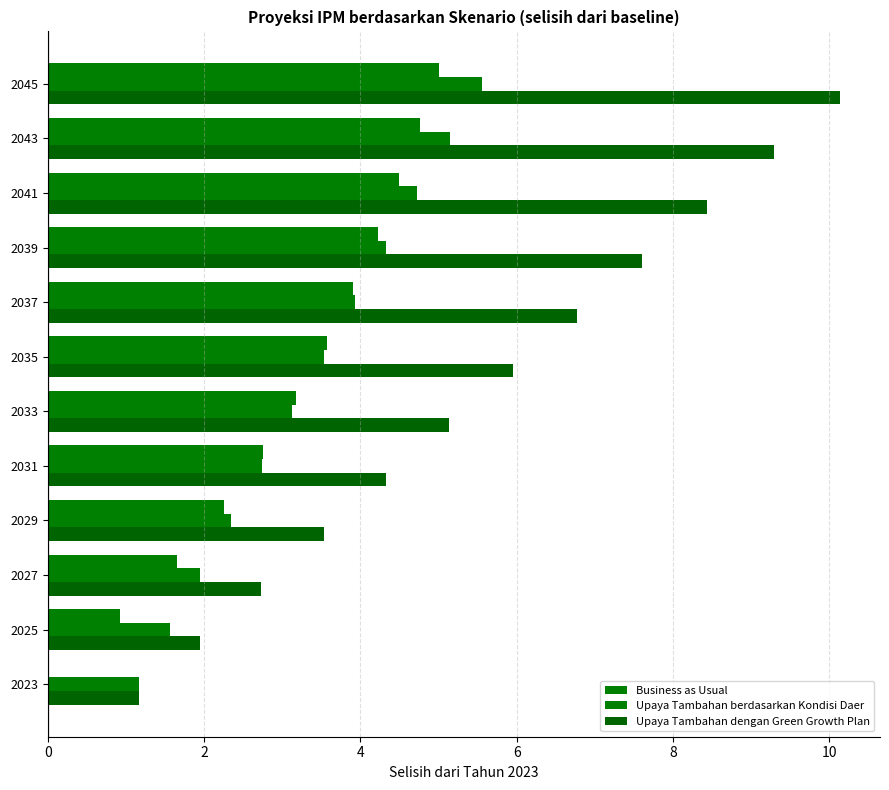

What is the average value of the Upaya Tambahan berdasarkan Kondisi Daer series?

3.3